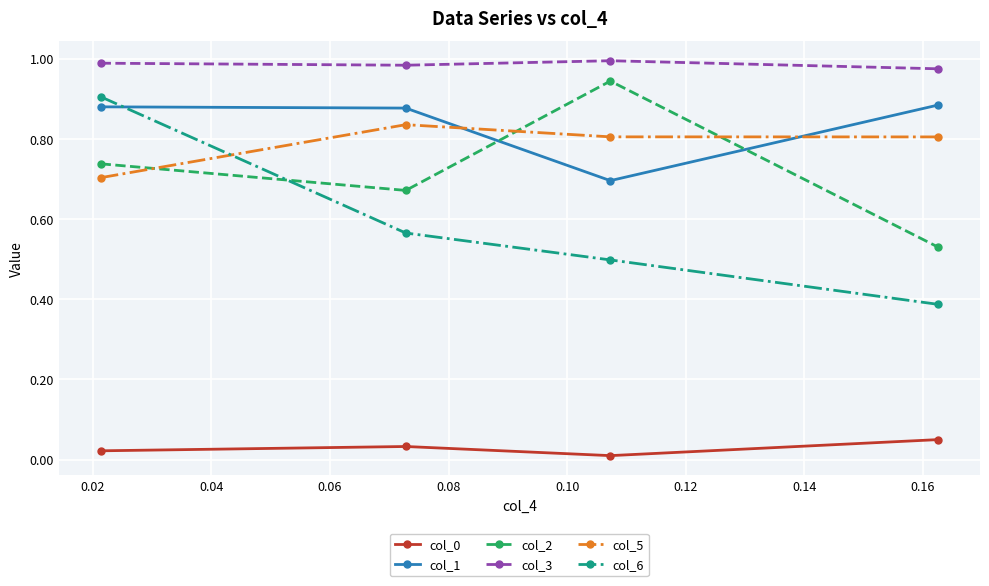

True or false: col_2 and col_3 cross at least once.

False